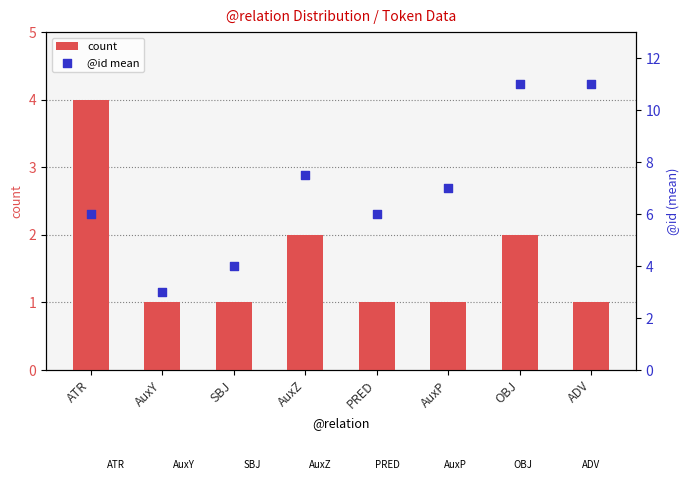

Which series reaches the minimum Y coordinate?

count